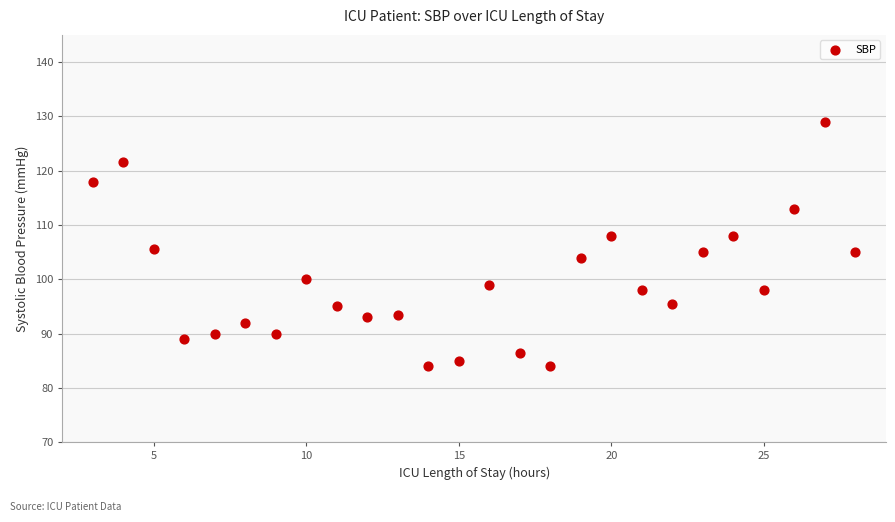

What is the range of Y values (max minus min)?

45.0